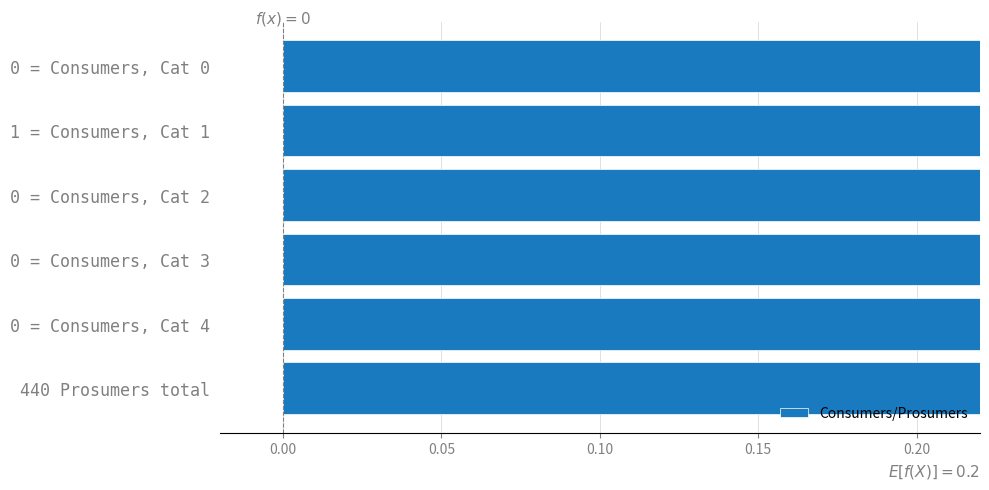

What is the sum of all values?

5.7